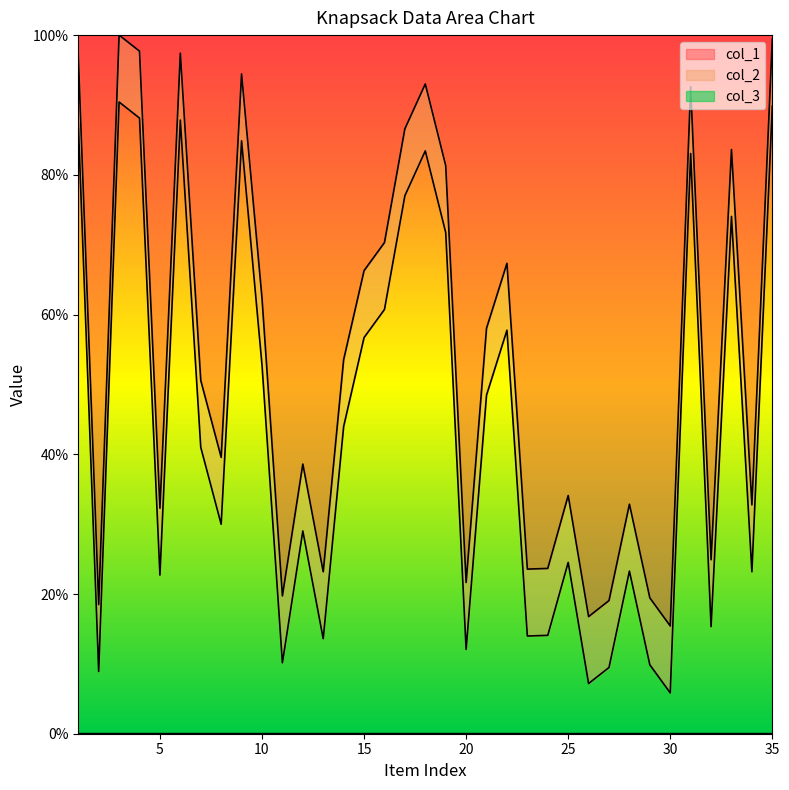

Does the chart display data point markers on the line(s)?

No